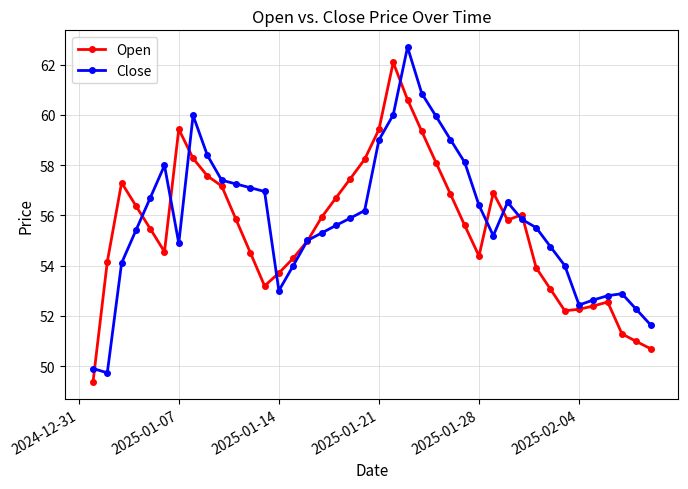

What is the lowest value of the Open series?

49.4